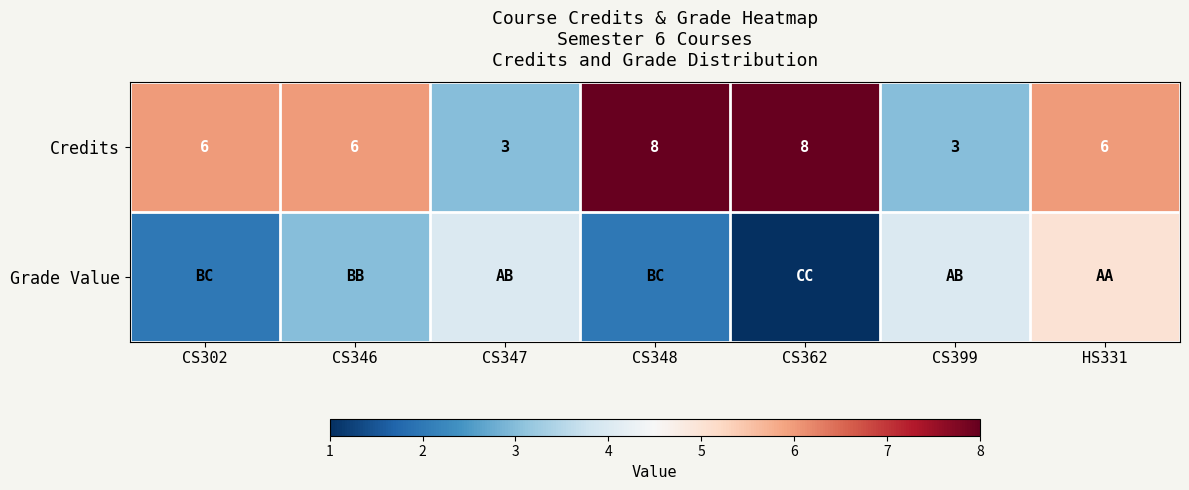

True or false: Credits has a value of 12 at CS362.

False